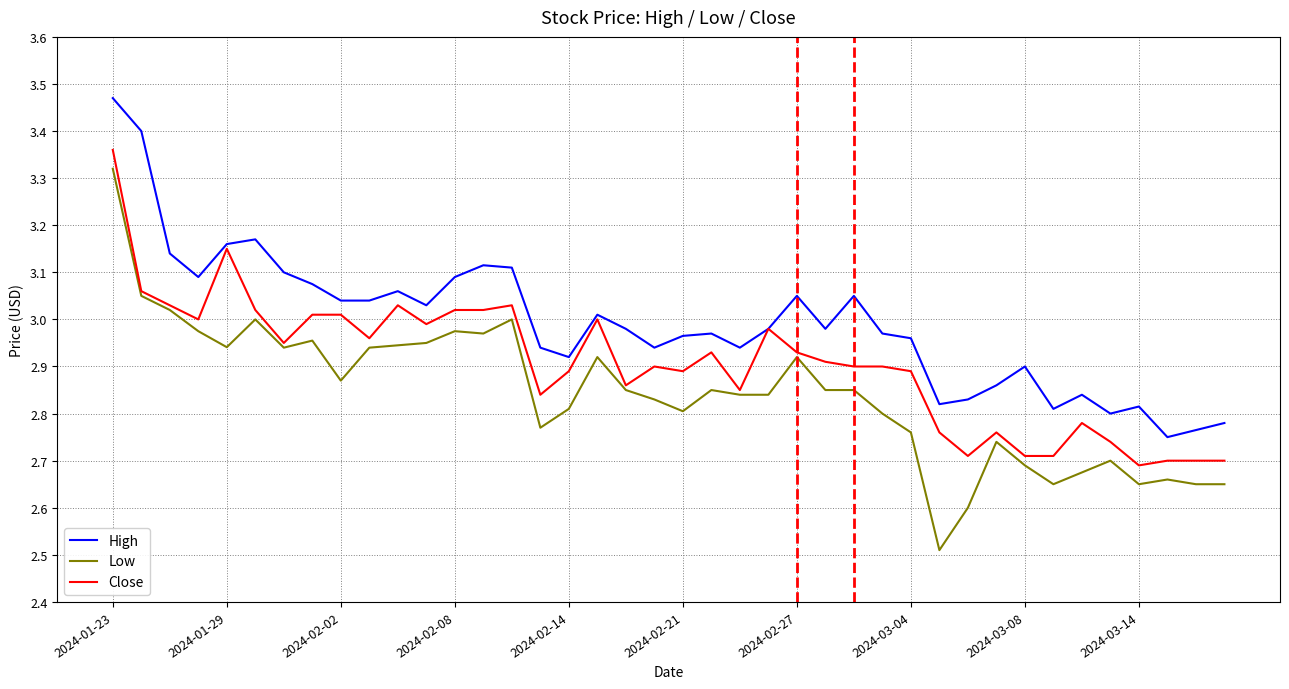

Rank the series by their average value, from lowest to highest.

Low, Close, High